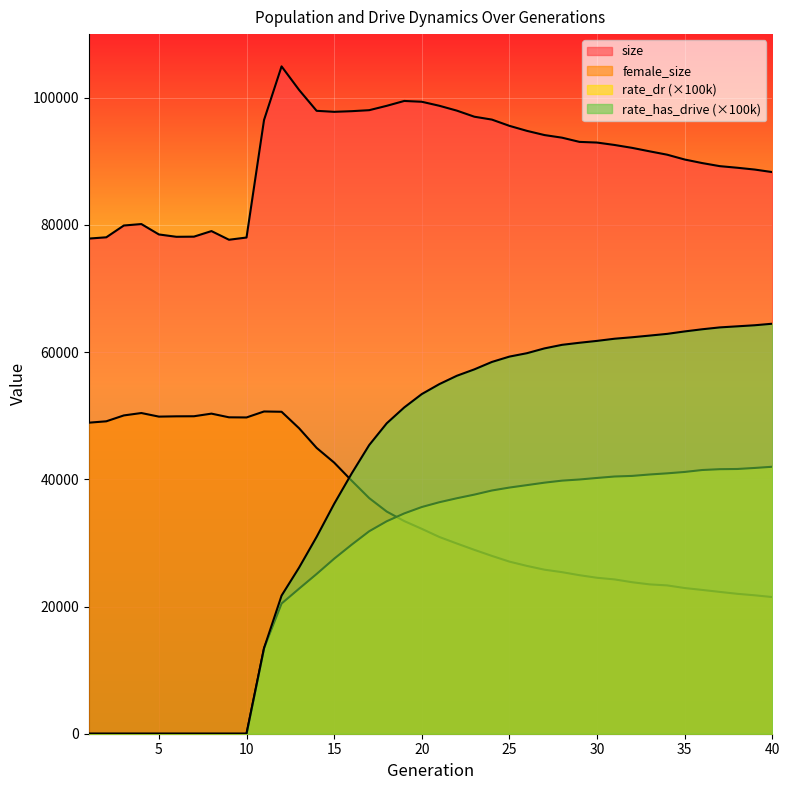

How many series are shown in this chart?

4